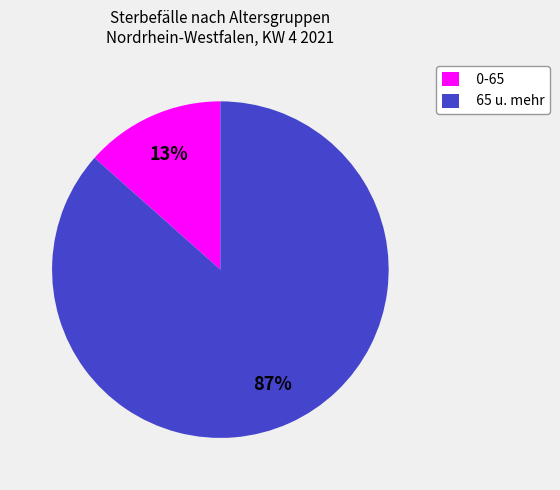

The 0-65 slice represents 20% of the pie. True or false?

False